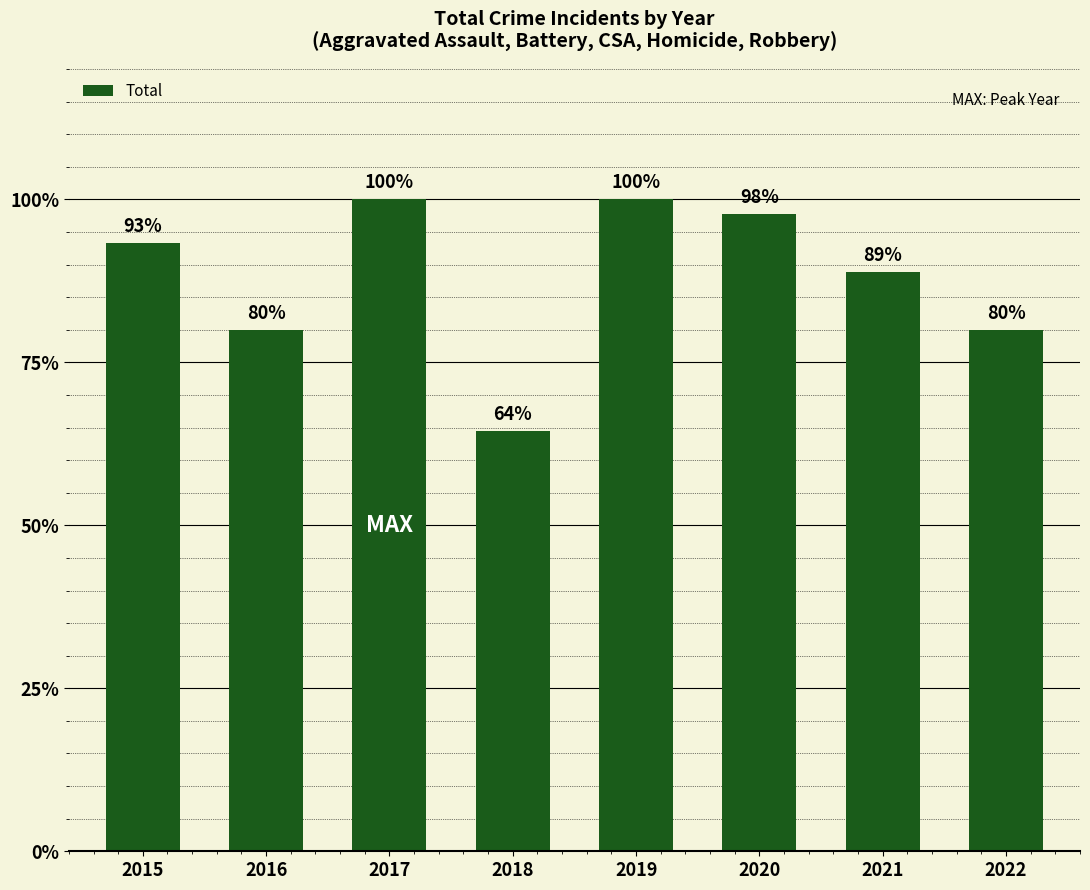

Rank the categories by value from lowest to highest.

2018, 2016, 2022, 2021, 2015, 2020, 2017, 2019